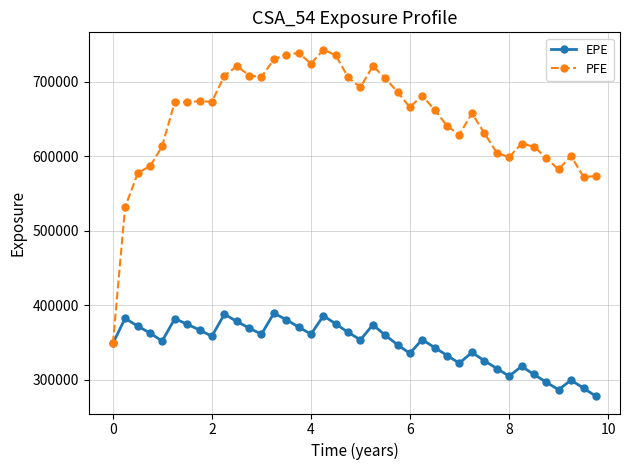

At how many categories does at least one series exceed 405252?

39